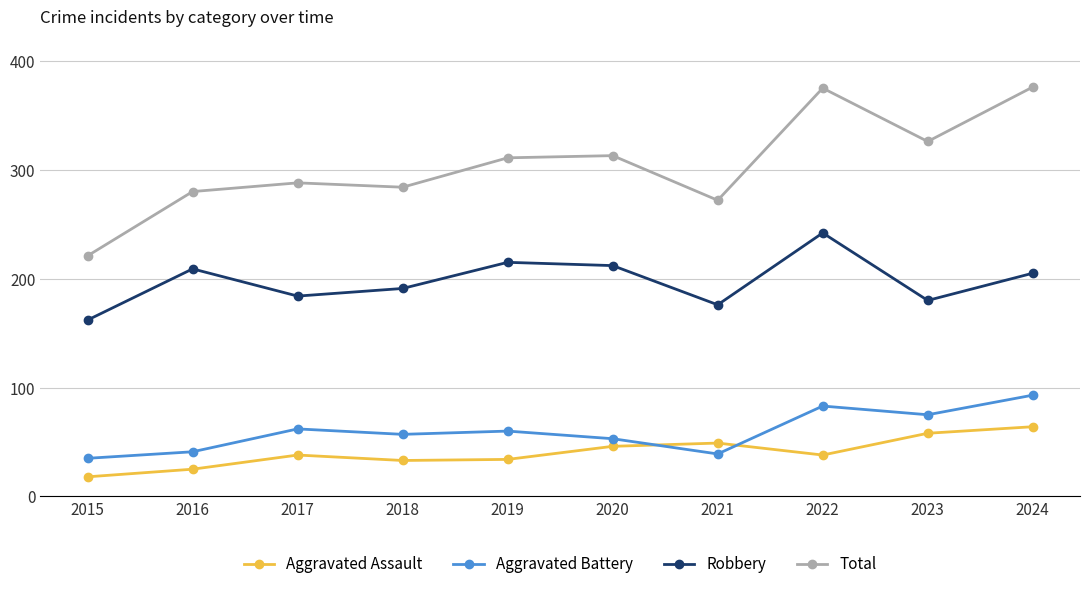

True or false: Aggravated Battery and Total cross at least once.

False